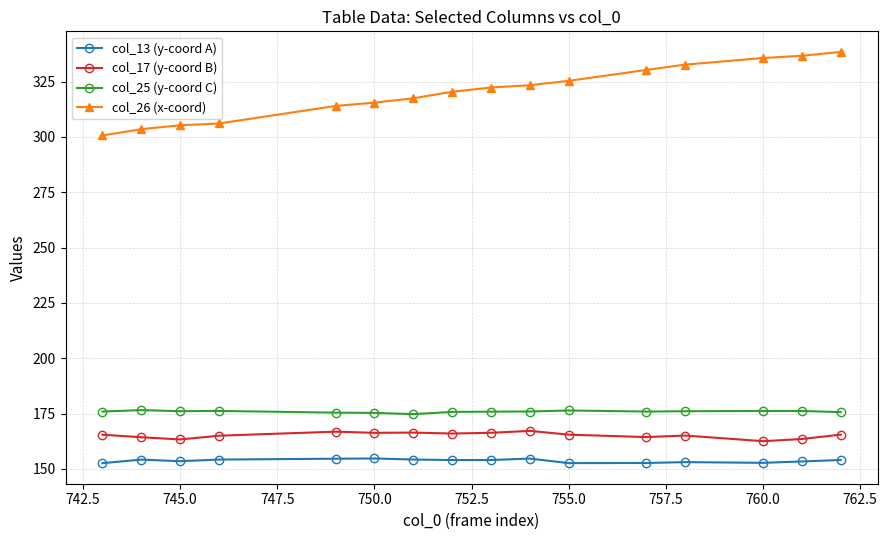

Rank the series by their maximum value, from highest to lowest.

col_26 (x-coord), col_25 (y-coord C), col_17 (y-coord B), col_13 (y-coord A)